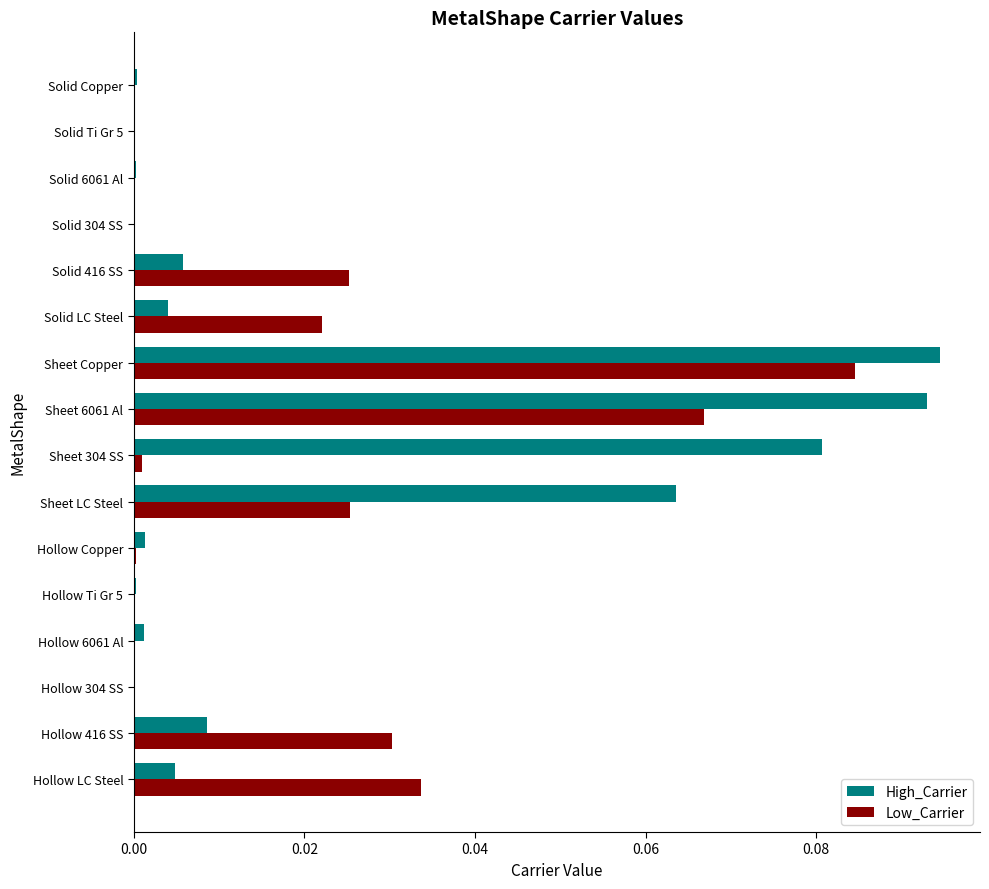

Which series has the largest total across all categories?

High_Carrier